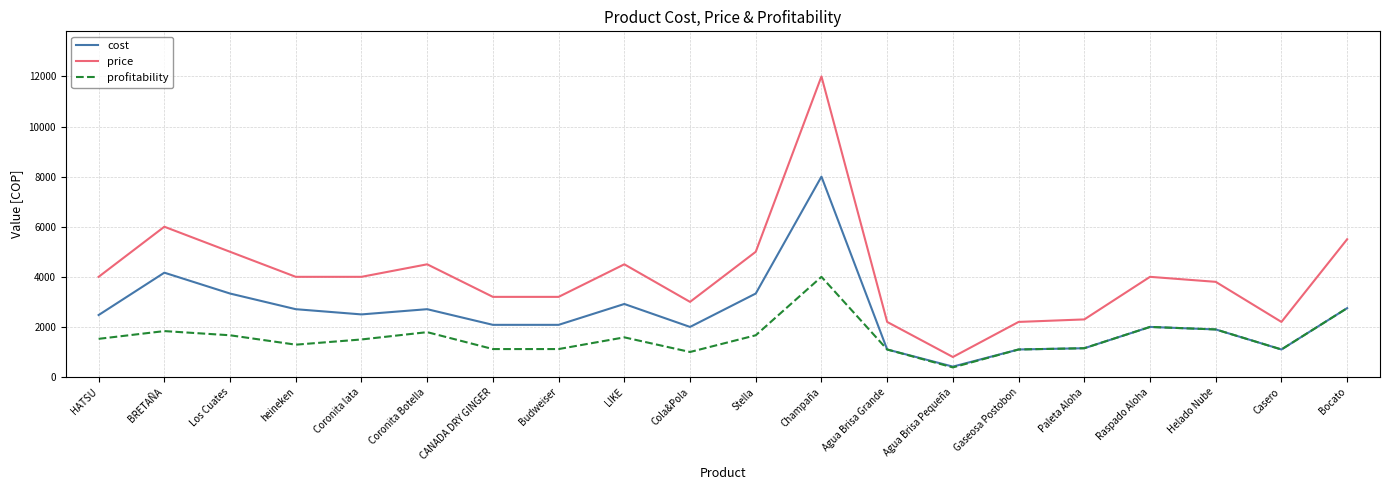

True or false: profitability and price cross at least once.

False